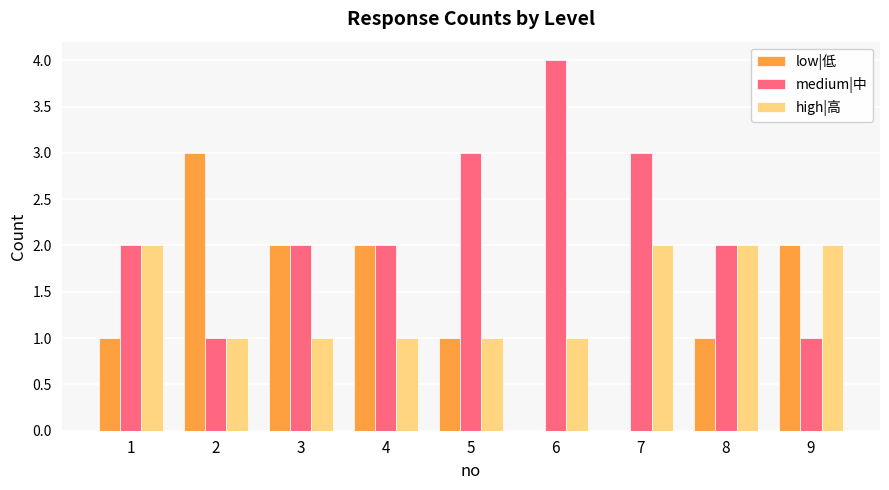

How many medium|中 values are between 2 and 3?

6